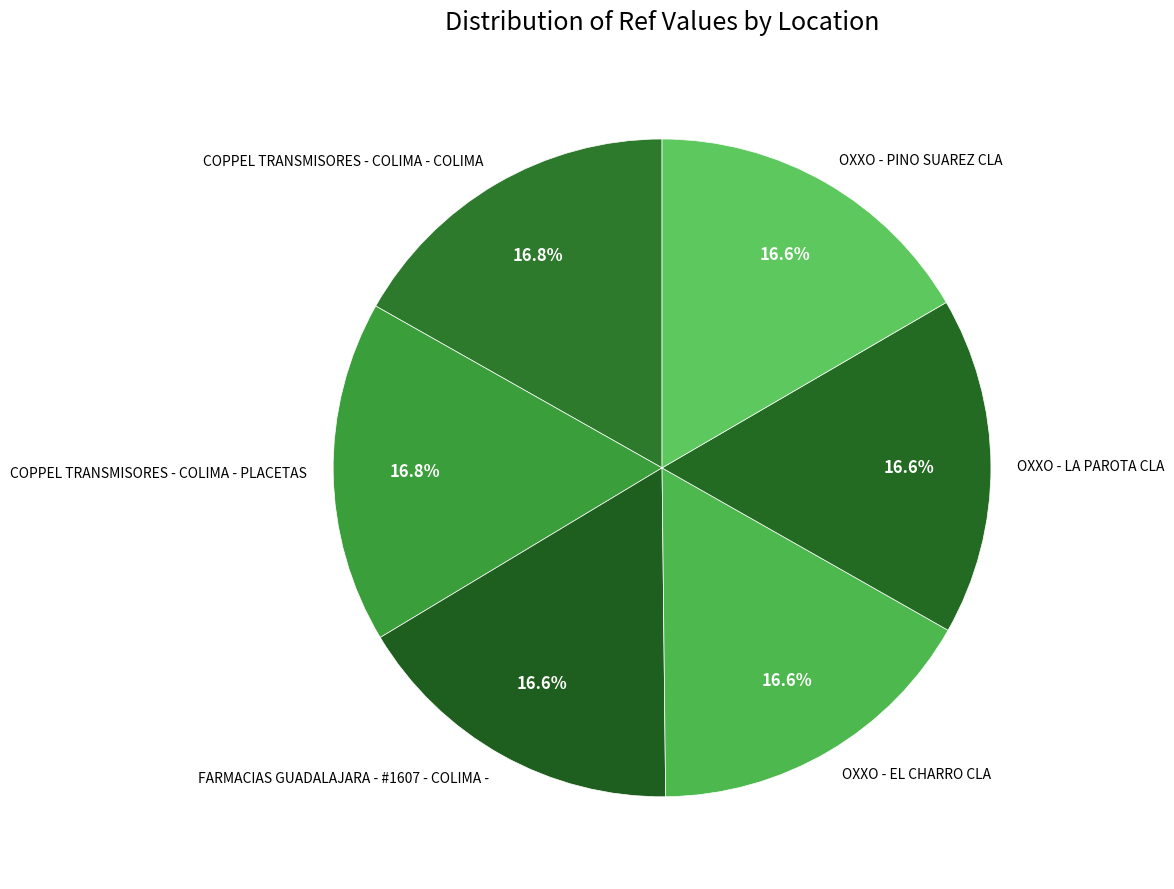

What is the ratio of the value at COPPEL TRANSMISORES - COLIMA - PLACETAS to the value at COPPEL TRANSMISORES - COLIMA - COLIMA?

1.0